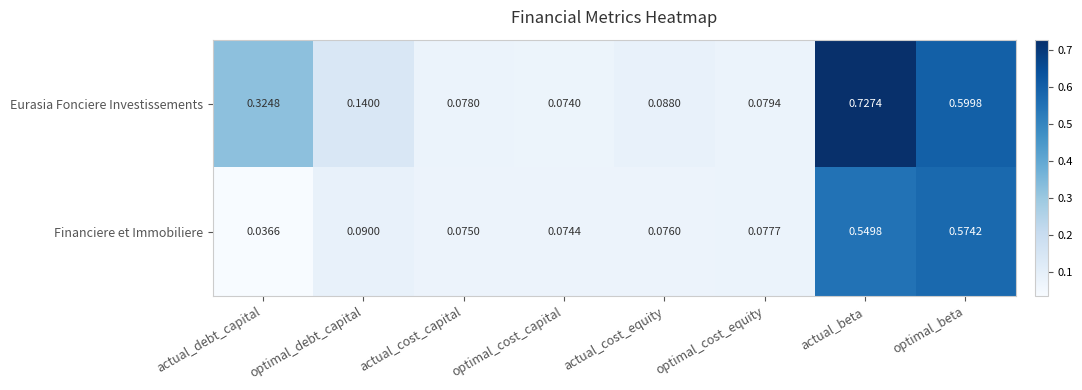

Rank the categories by Eurasia Fonciere Investissements value from highest to lowest.

actual_beta, optimal_beta, actual_debt_capital, optimal_debt_capital, actual_cost_equity, optimal_cost_equity, actual_cost_capital, optimal_cost_capital